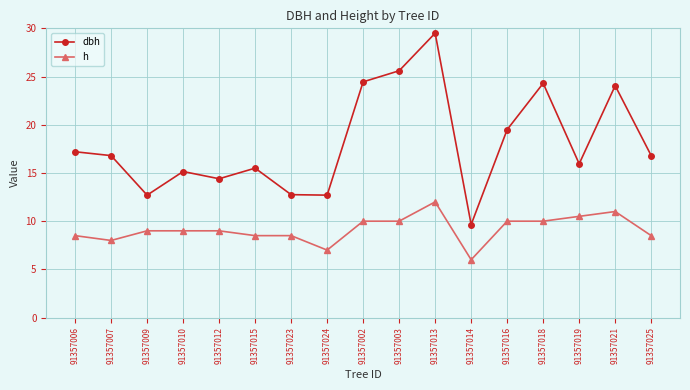

What is the label of the 9th point from the left?

91357002